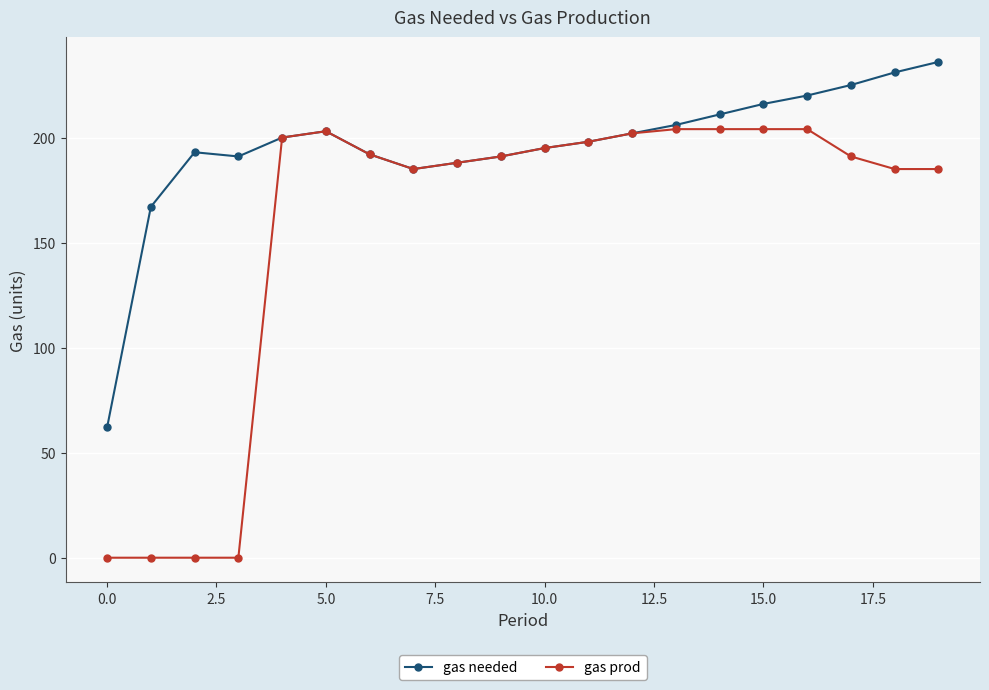

List the series in order of their peak value, lowest first.

gas prod, gas needed